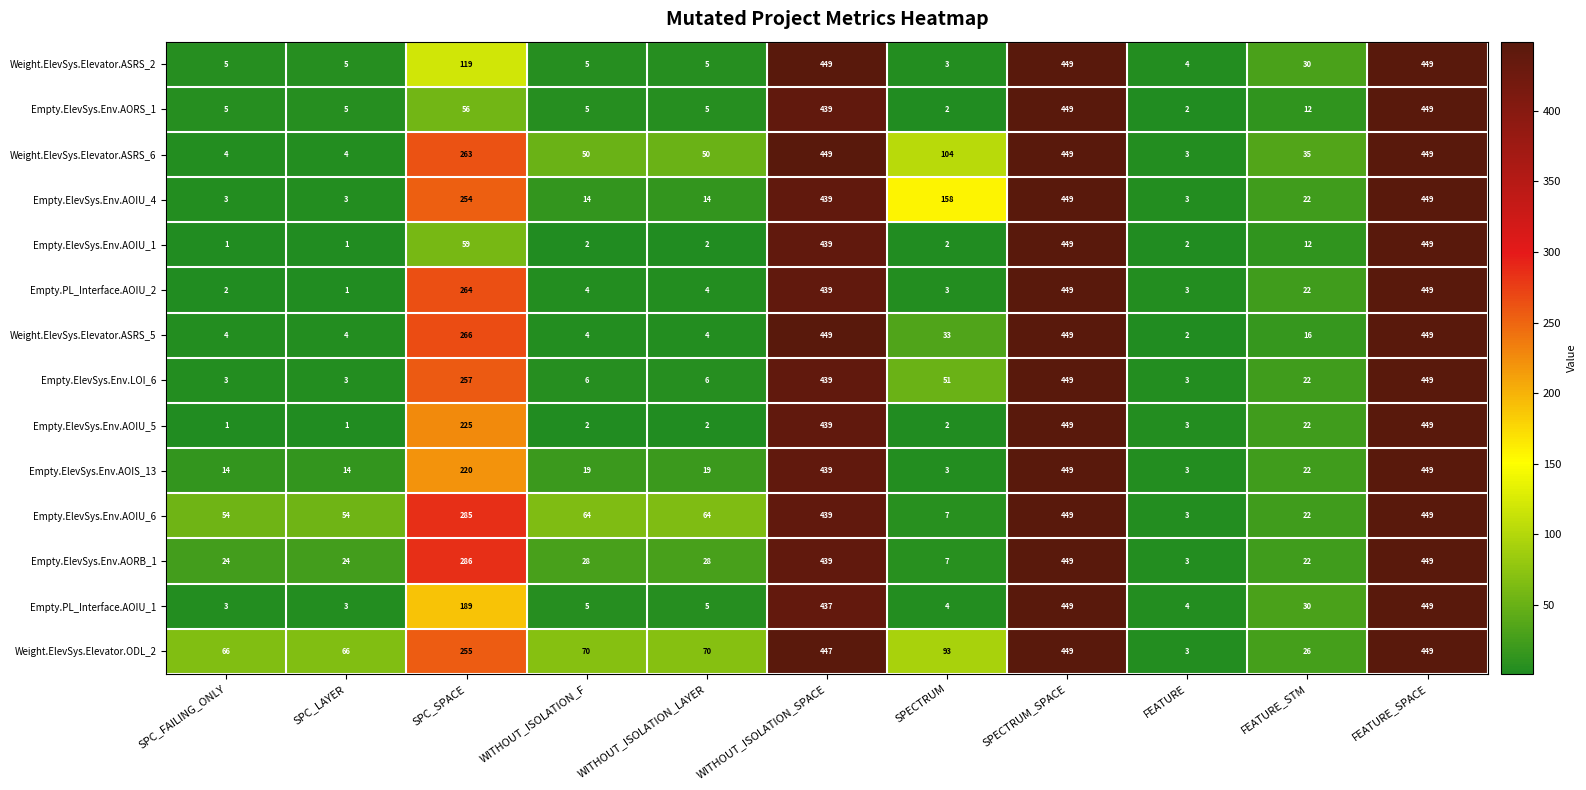

What is the maximum value shown in the chart?

449